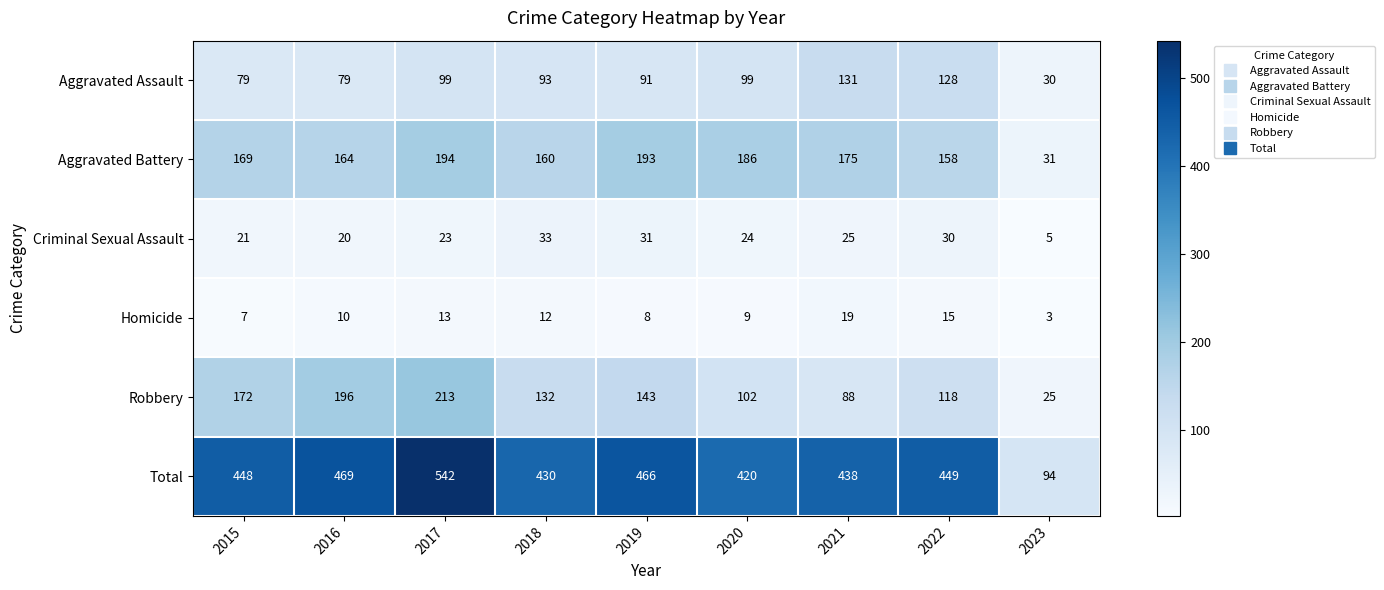

What is the difference between the highest and lowest values at 2023?

91